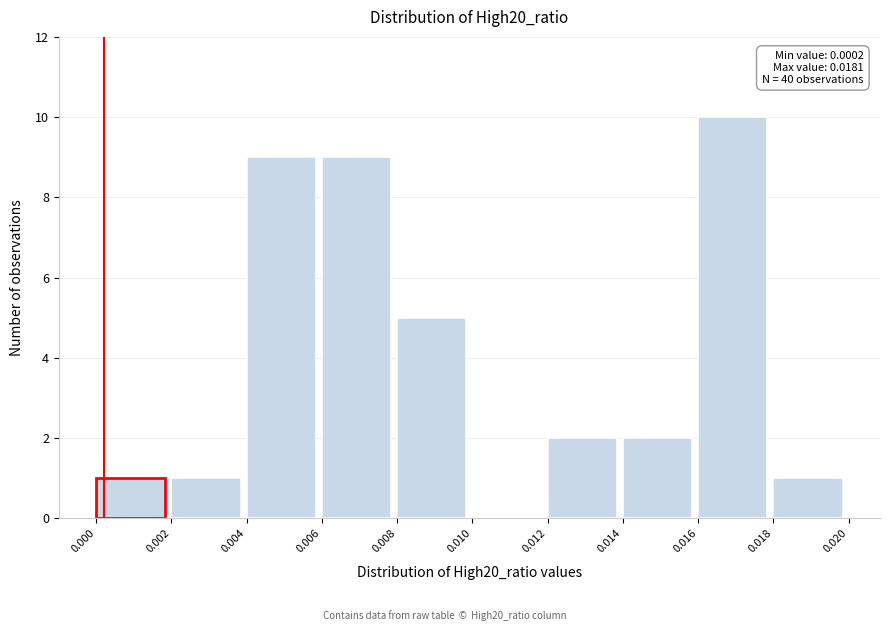

Which range on the x-axis has the tallest bar?

0.016 to 0.018